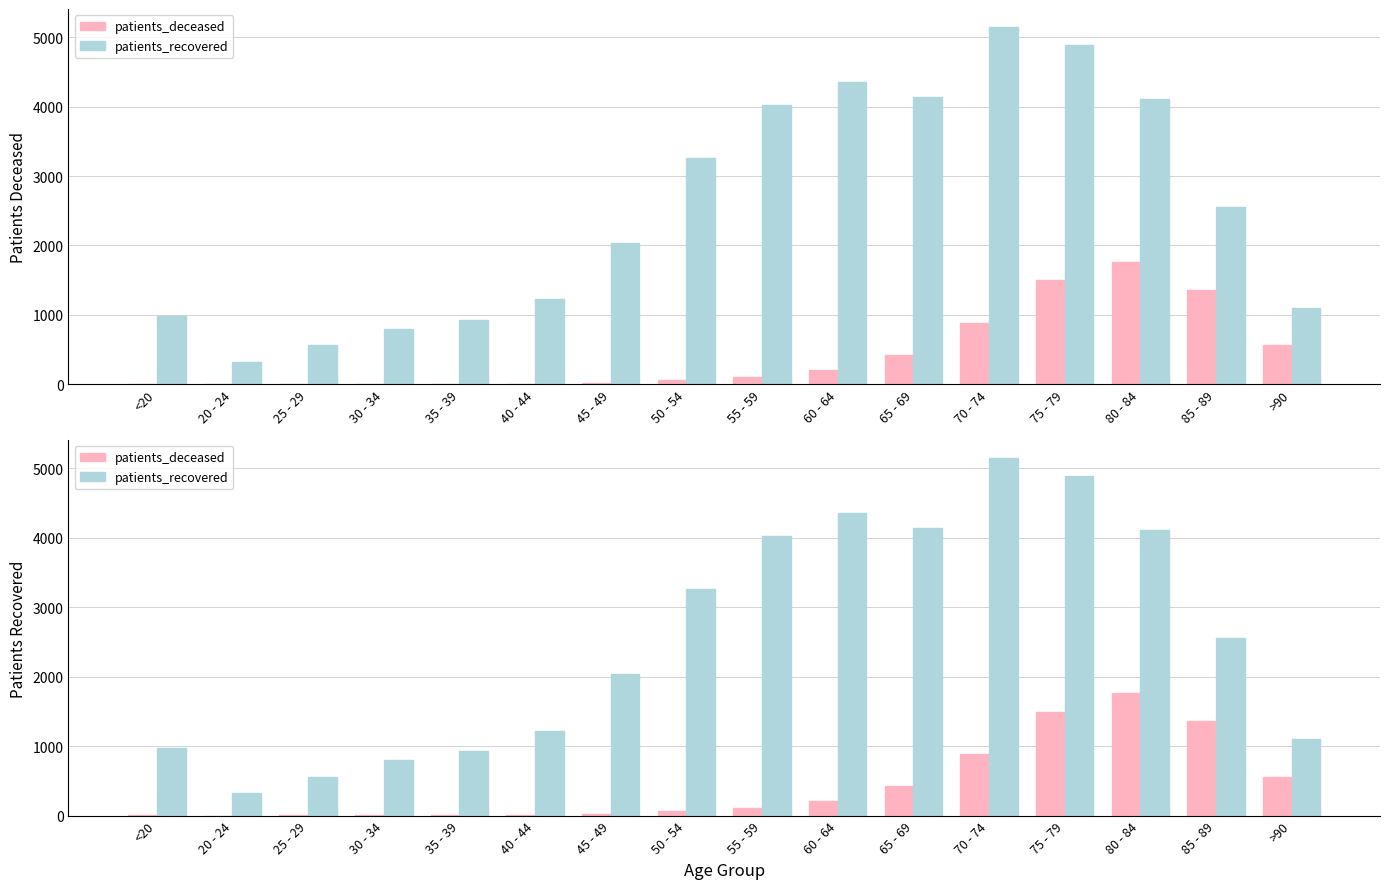

The value of patients_deceased at 35 - 39 is 9. True or false?

True